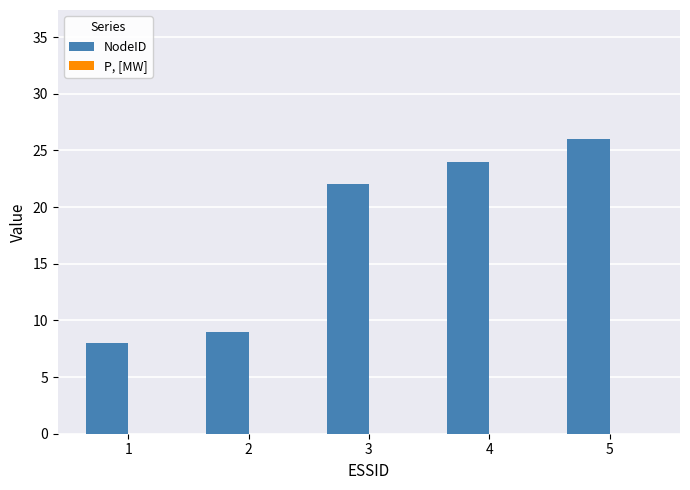

What is the average value?

18